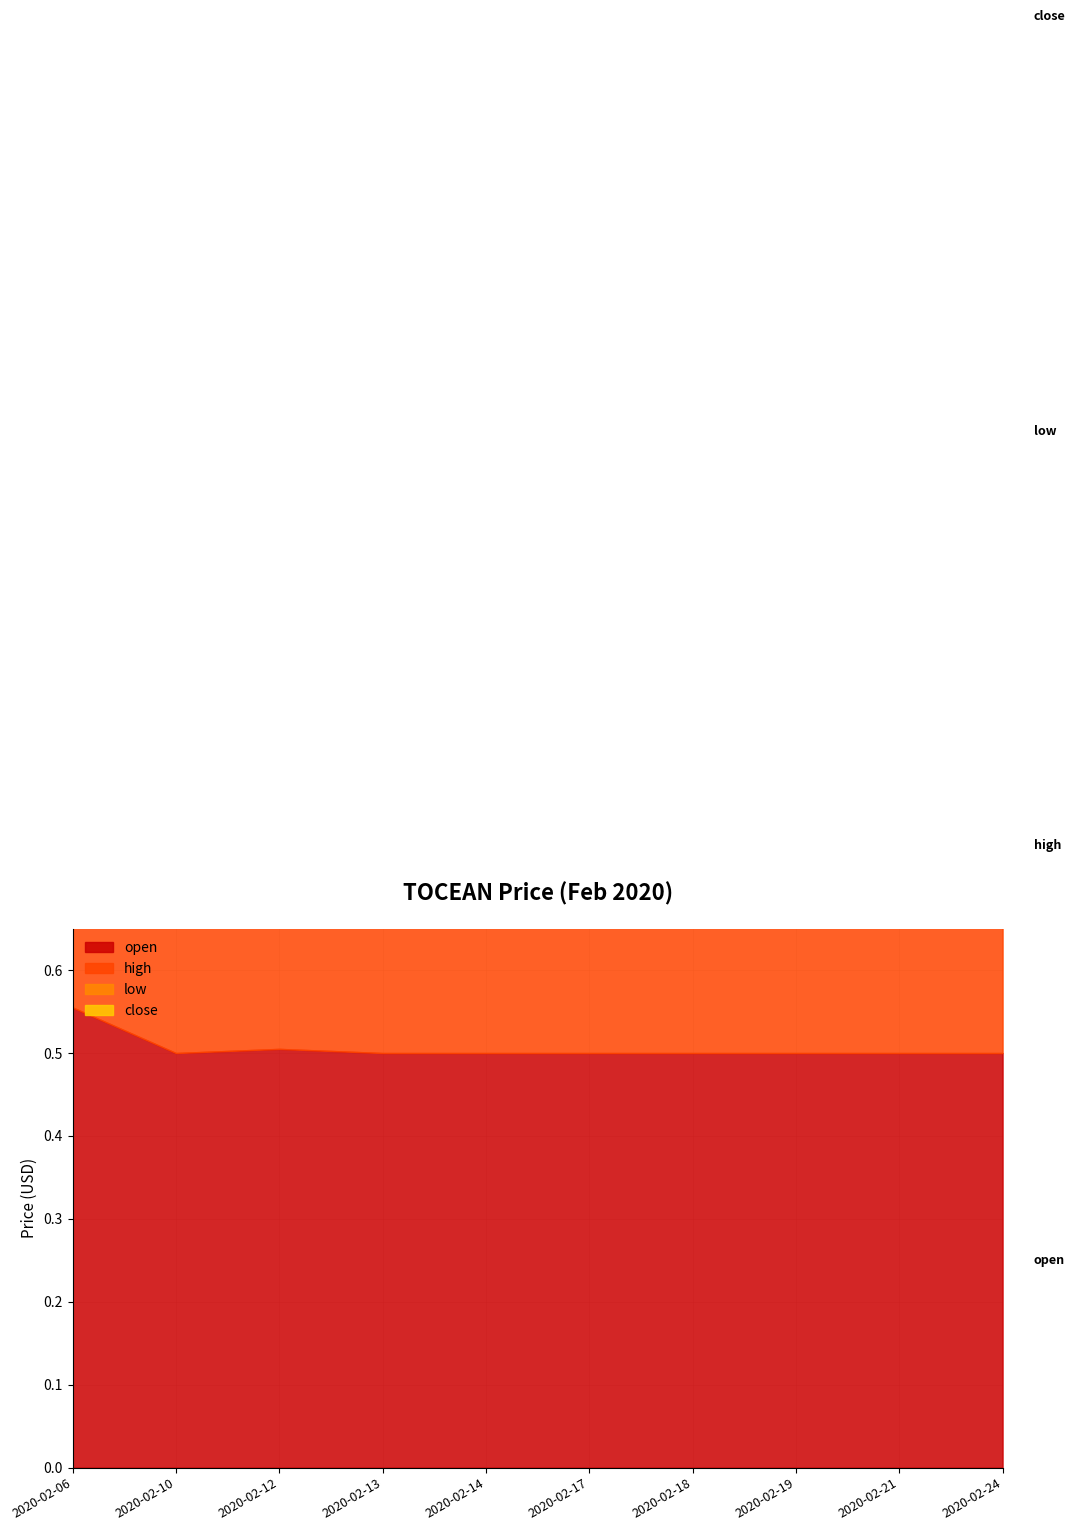

What is the sum of all close values?

5.1